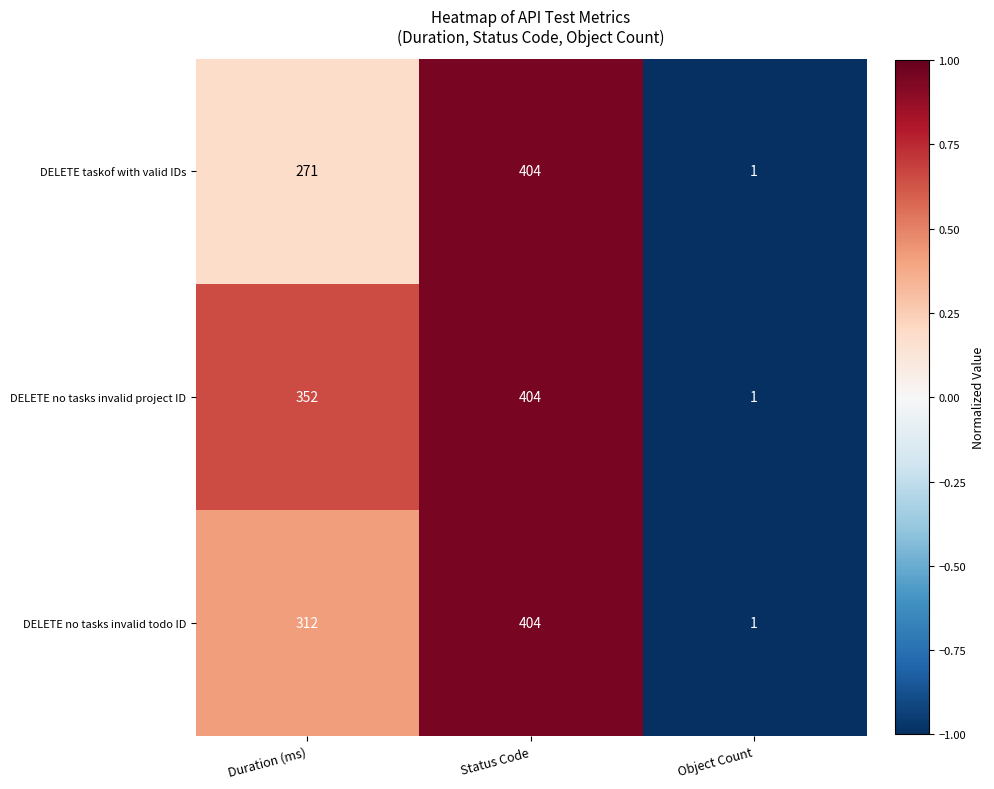

What is the spread (max minus min) of values at Duration (ms)?

81